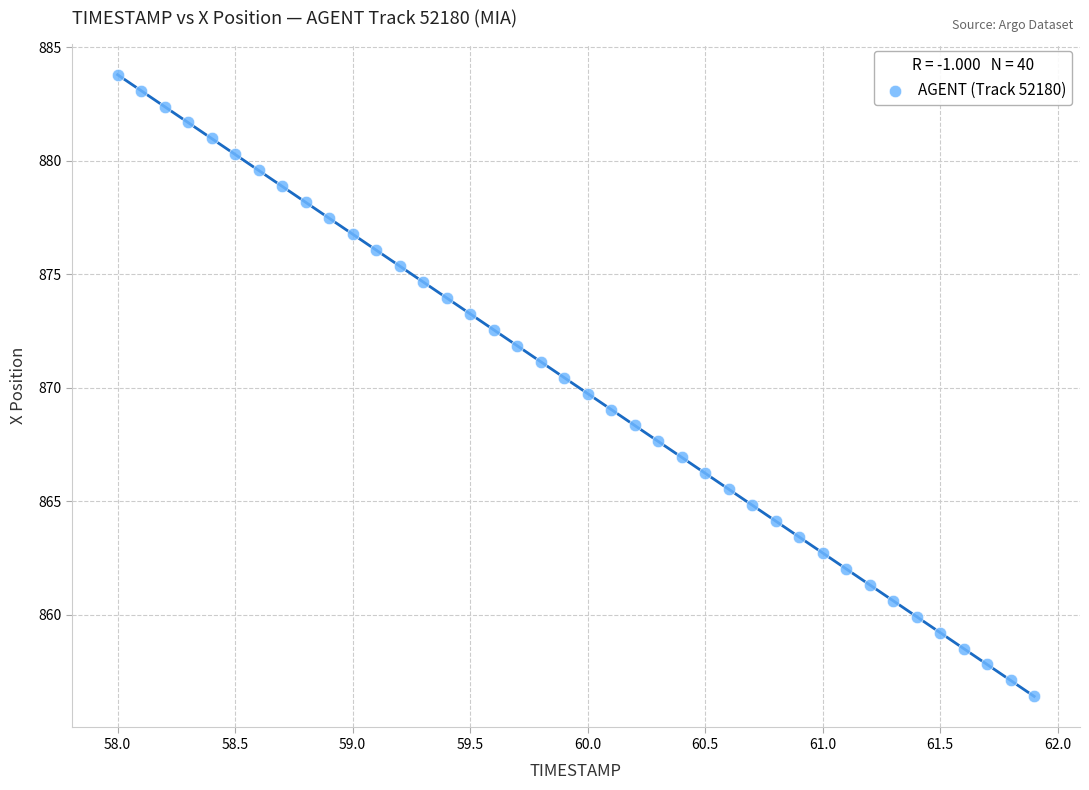

What is the range of X values (max minus min)?

3.9